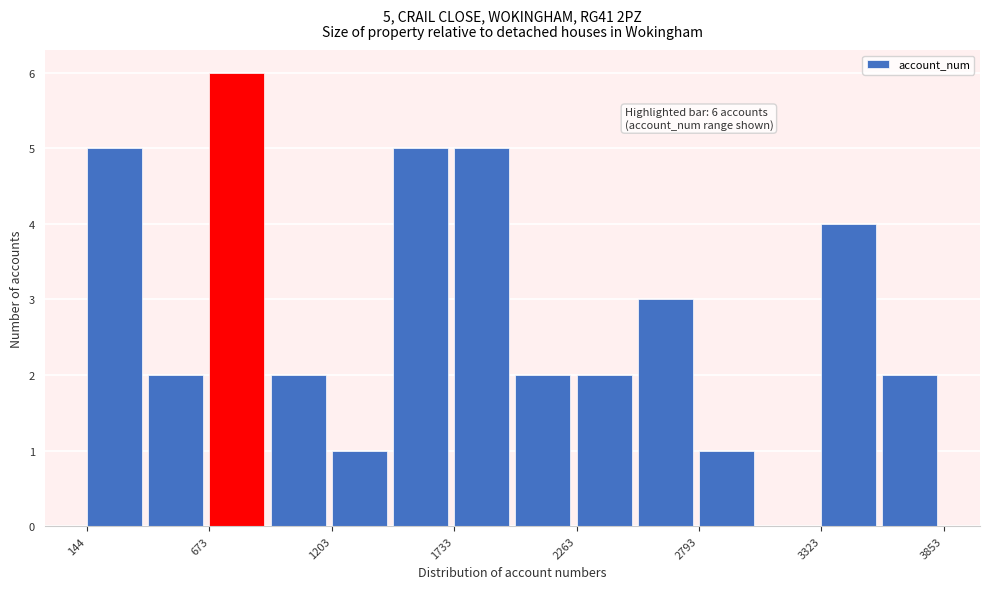

Read against the x-axis, roughly where is the centre of the tallest bar?

800